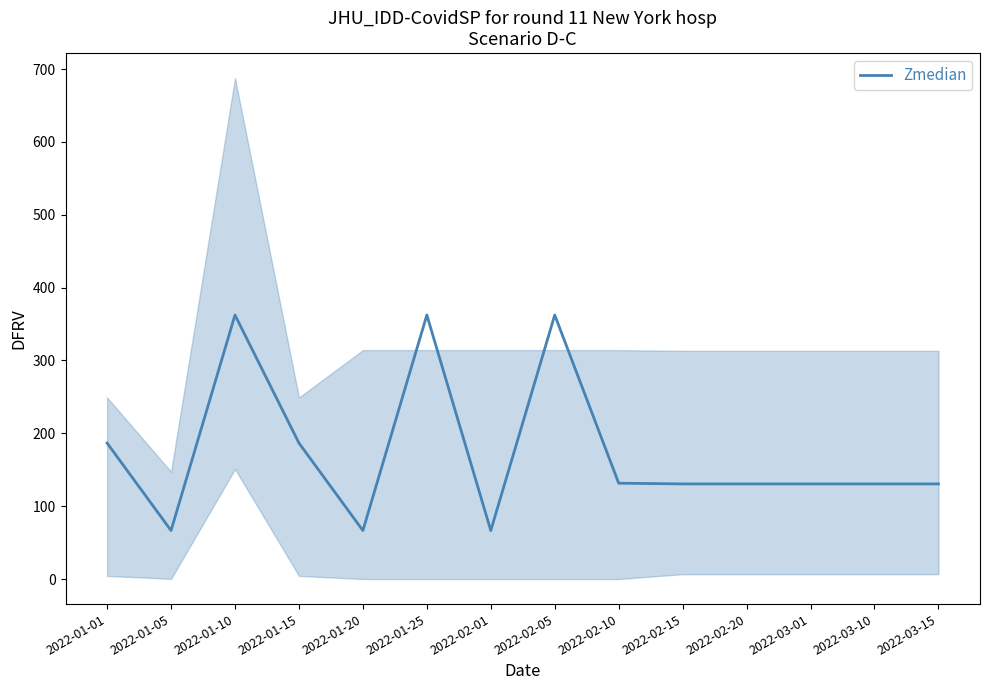

The chart shows a value of 178.2 at 2022-02-15. True or false?

False